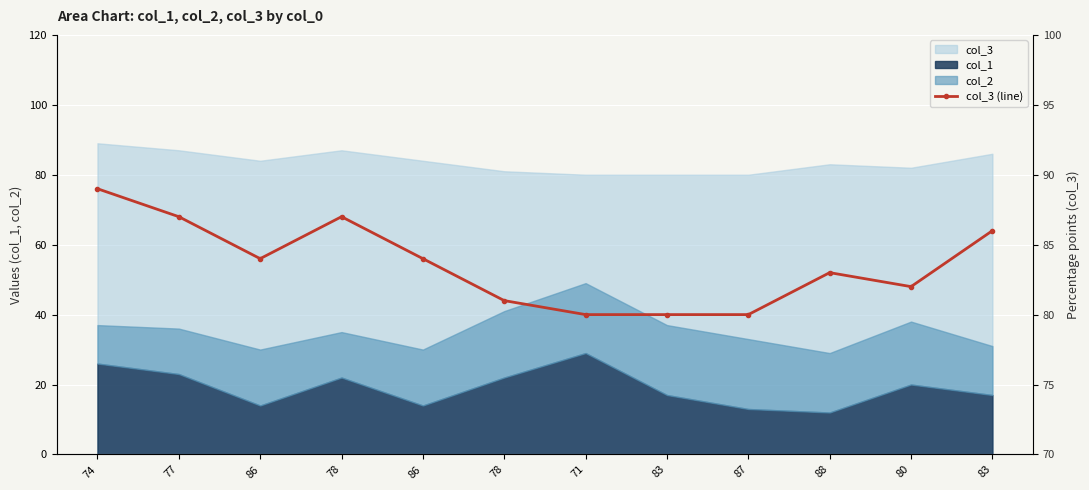

List the labels in order of value, largest first.

74, 77, 78, 83, 86, 86, 88, 80, 78, 71, 83, 87